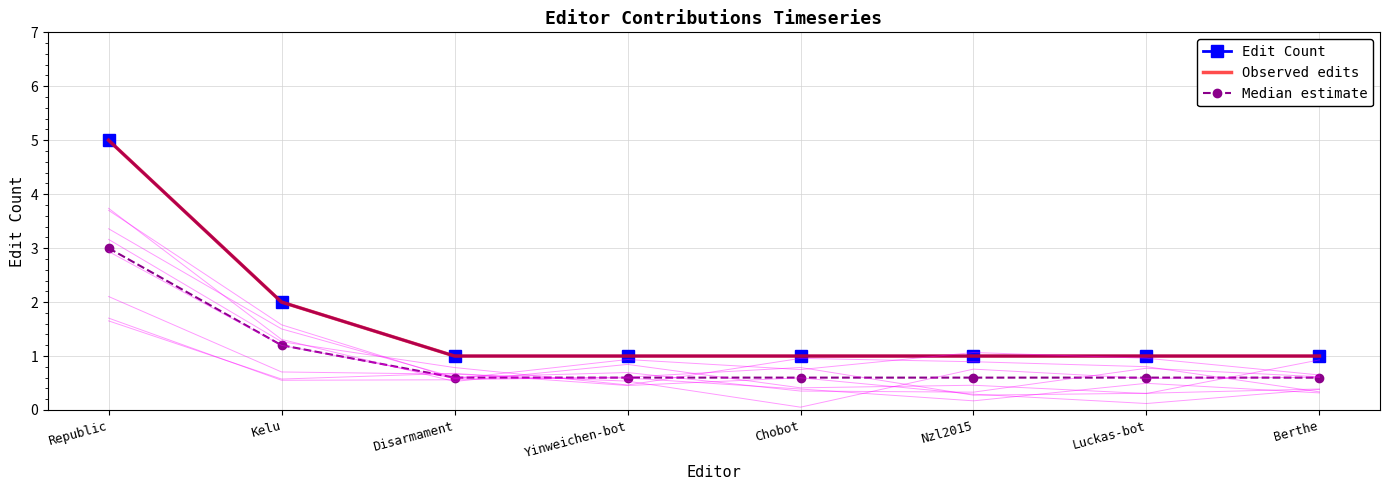

What is the smallest value displayed?

1